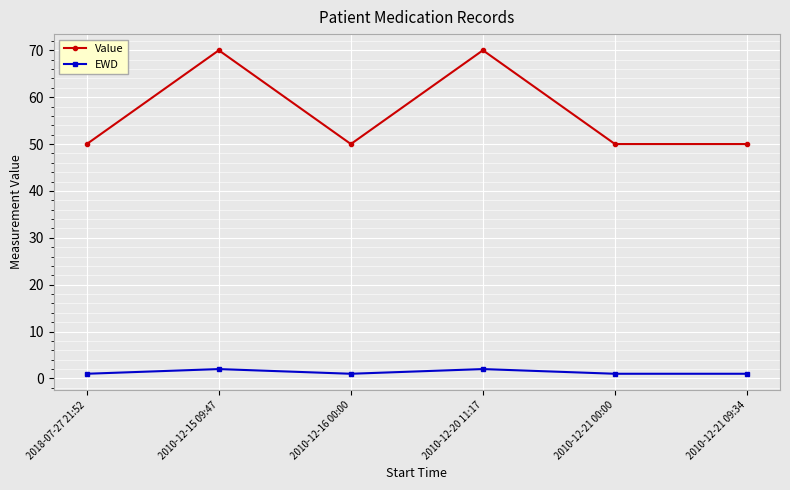

List the series in order of their peak value, lowest first.

EWD, Value